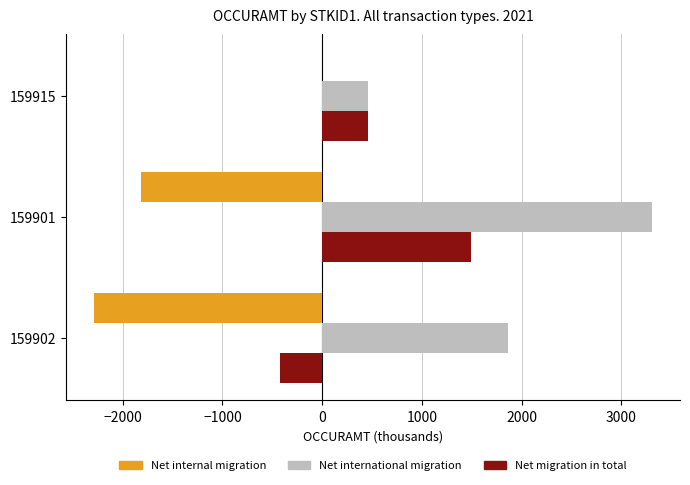

Which series changed the most between 159902 and 159915?

Net internal migration